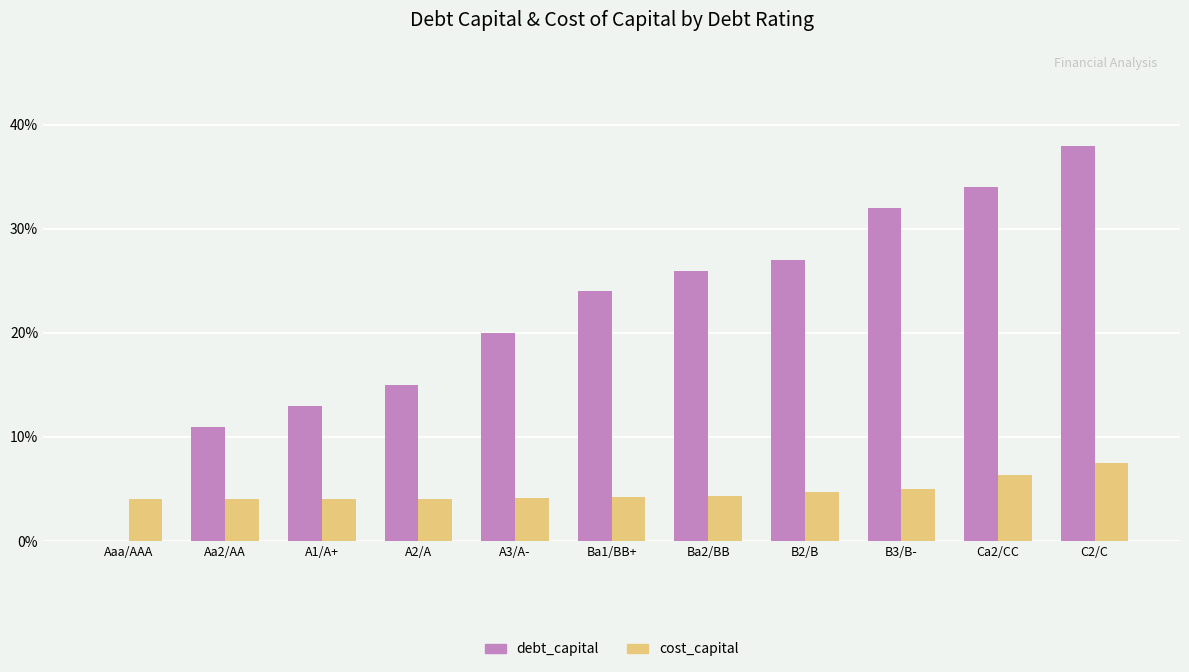

What is the label of the 8th bar from the left?

B2/B